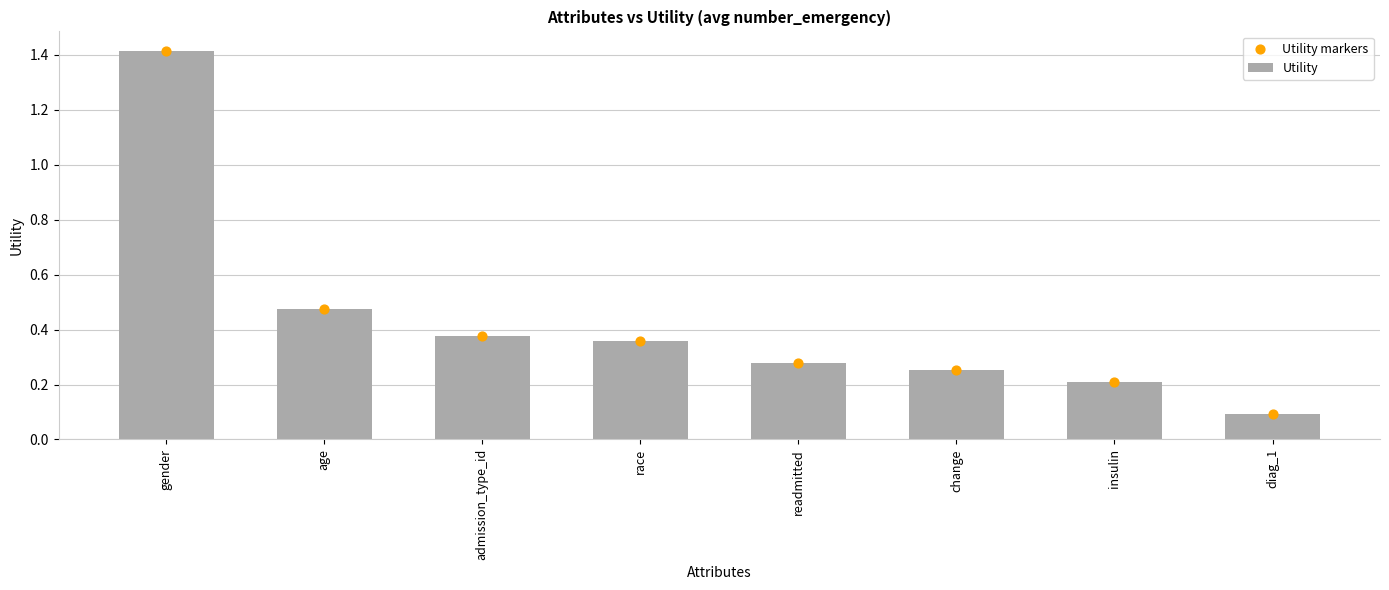

Which series reaches the minimum Y coordinate?

Utility